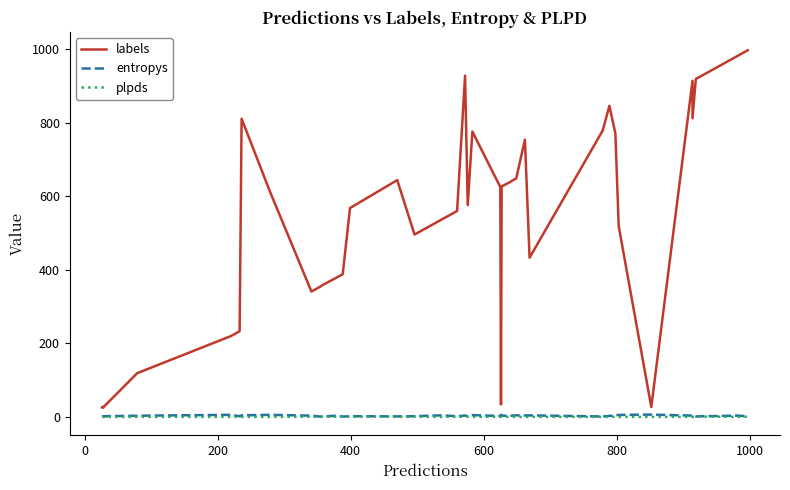

In entropys, how many points are lower than both neighbors (excluding endpoints)?

13